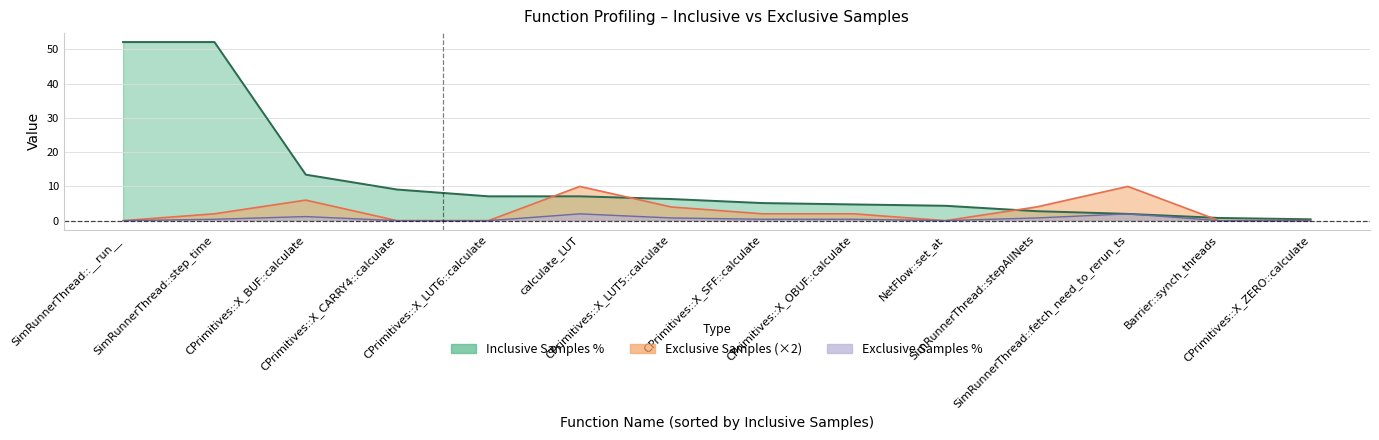

Rank the categories by Exclusive Samples % value from highest to lowest.

calculate_LUT, SimRunnerThread::fetch_need_to_rerun_ts, CPrimitives::X_BUF::calculate, CPrimitives::X_LUT5::calculate, SimRunnerThread::stepAllNets, SimRunnerThread::step_time, CPrimitives::X_SFF::calculate, CPrimitives::X_OBUF::calculate, SimRunnerThread::__run__, CPrimitives::X_CARRY4::calculate, CPrimitives::X_LUT6::calculate, NetFlow::set_at, Barrier::synch_threads, CPrimitives::X_ZERO::calculate